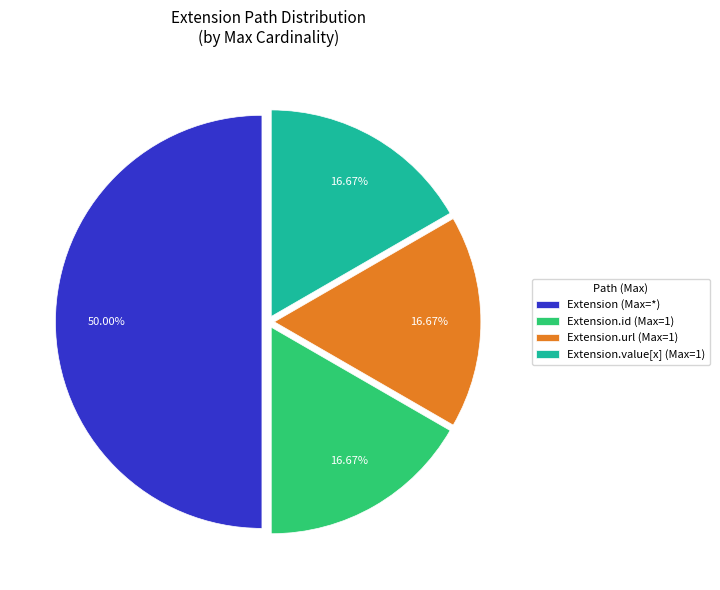

Which slice is the largest?

Extension (Max=*)